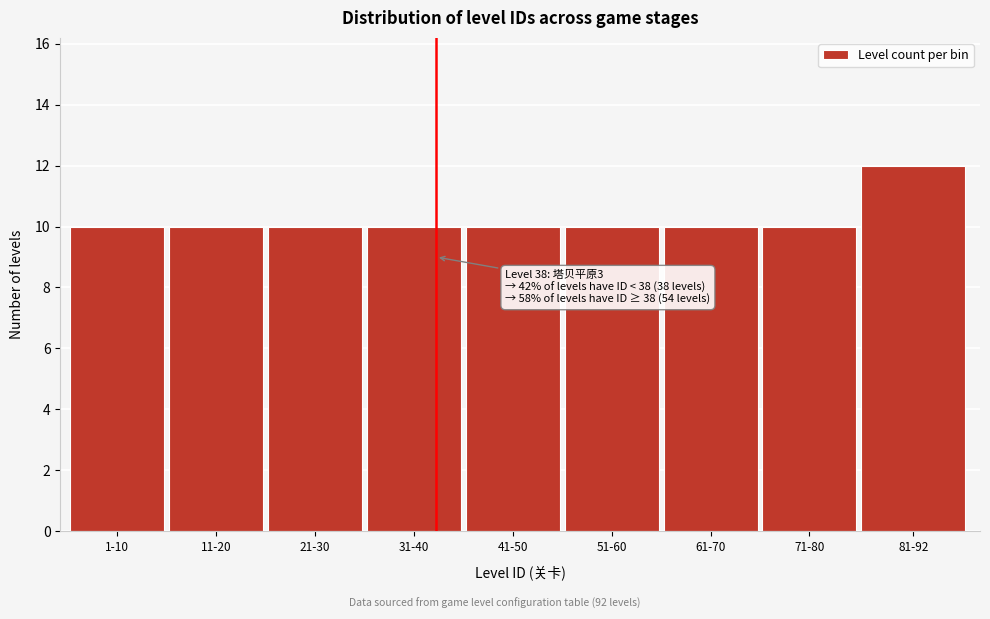

Reading left to right, transcribe all the data shown in this chart.

10	10	10	10	10	10	10	10	12